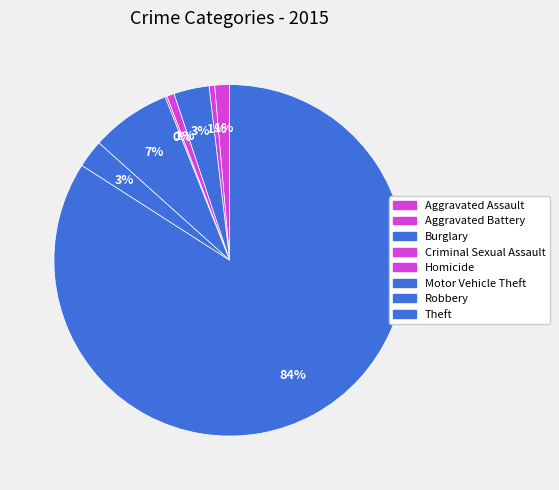

Does any single category account for the majority?

Yes